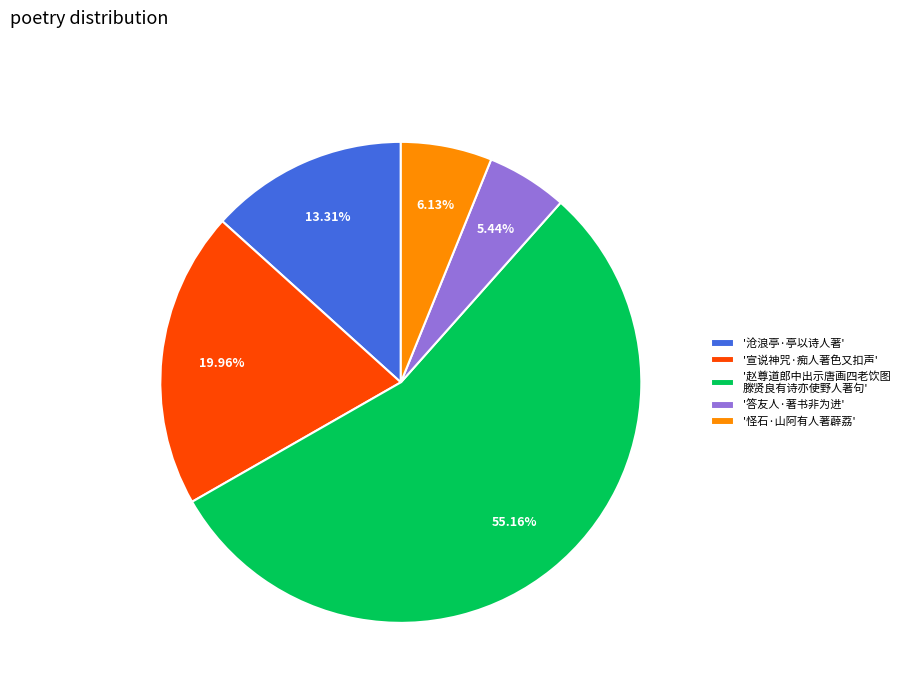

Rank the categories by value from lowest to highest.

'答友人·著书非为进', '怪石·山阿有人著薜荔', '沧浪亭·亭以诗人著', '宣说神咒·痴人著色又扣声', '赵尊道郎中出示唐画四老饮图 滕贤良有诗亦使野人著句'